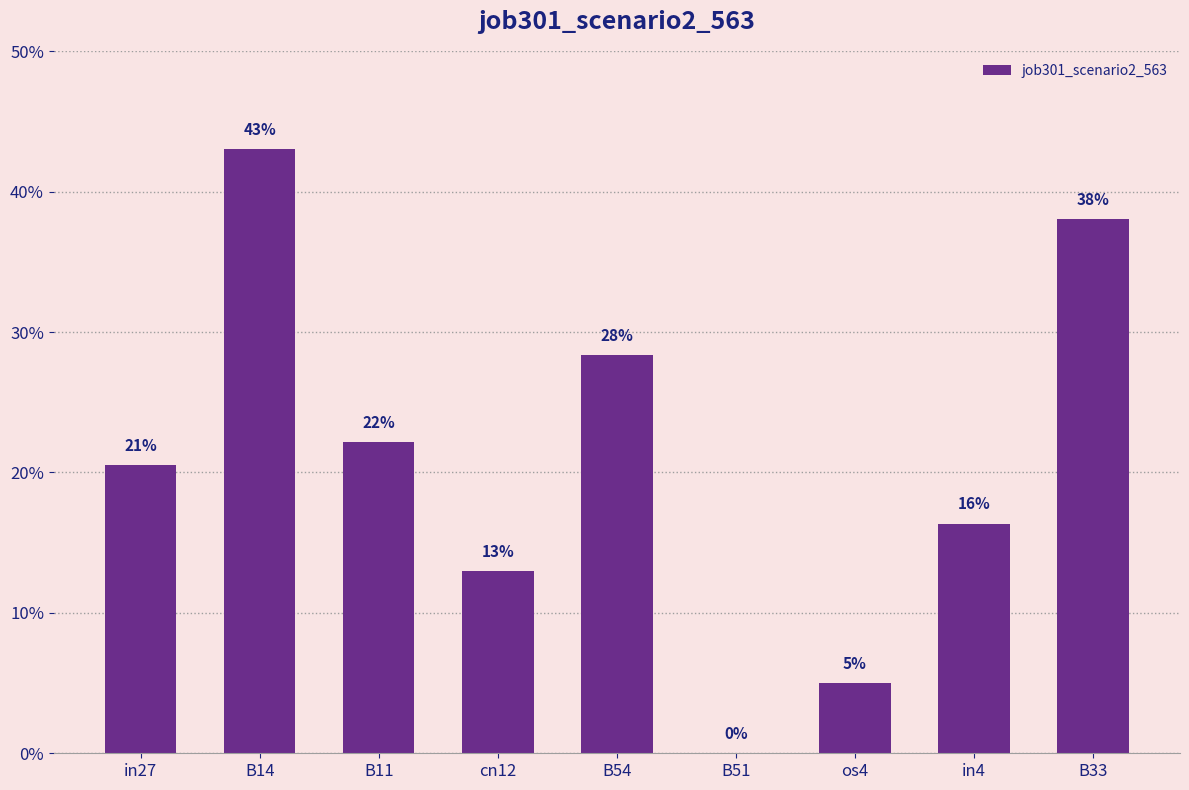

List the labels in order of value, smallest first.

B51, os4, cn12, in4, in27, B11, B54, B33, B14